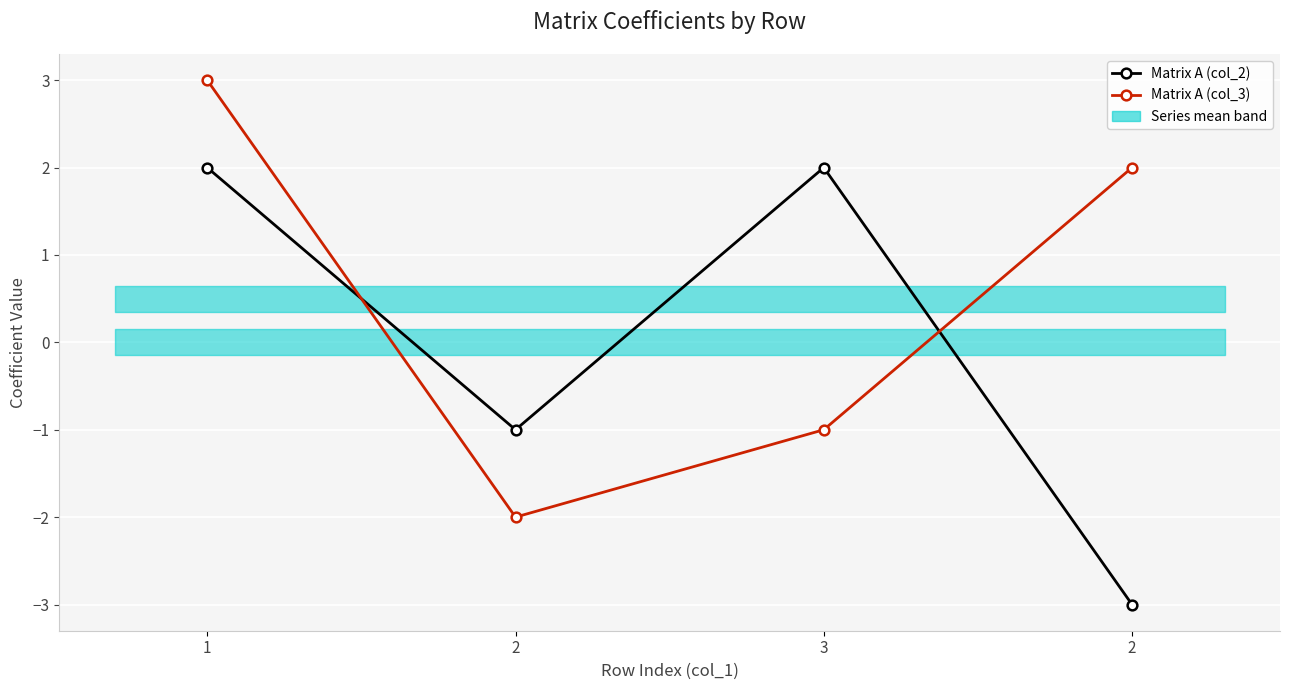

Reading left to right, transcribe all the data shown in this chart.

Matrix A (col_2): 2	-1	2	-3
Matrix A (col_3): 3	-2	-1	2